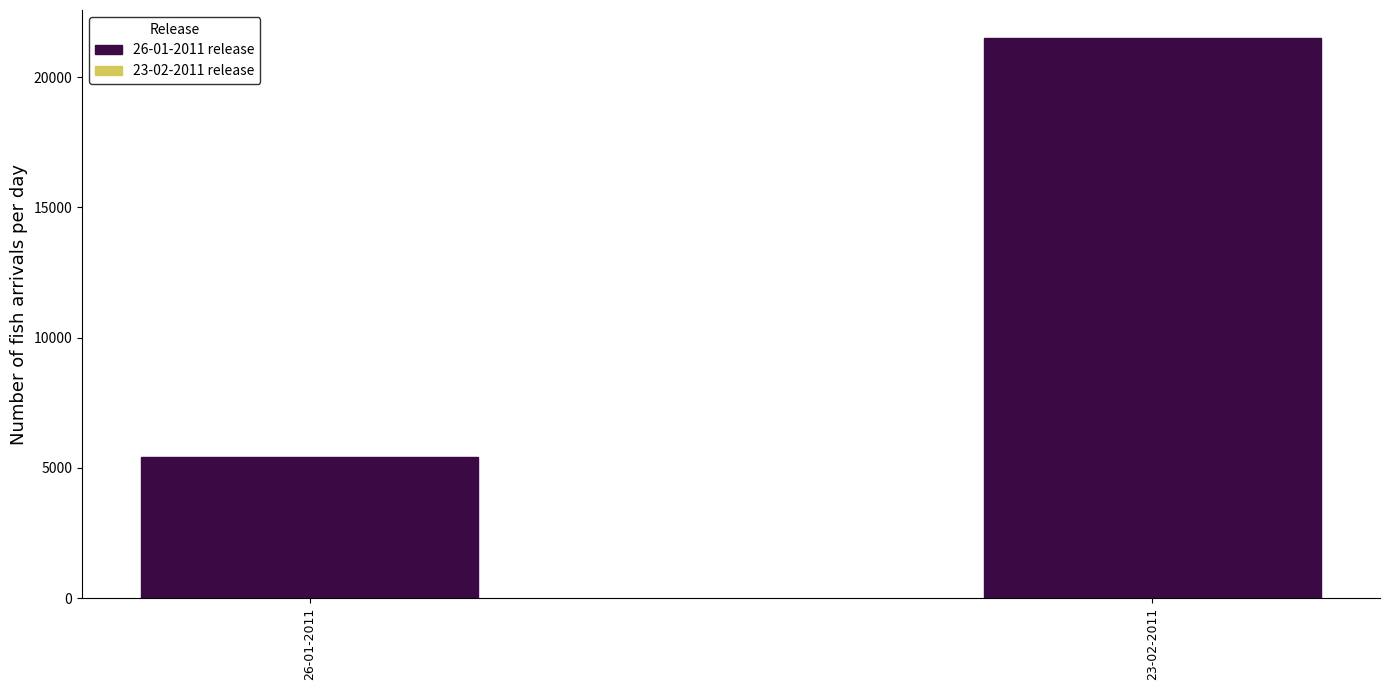

Reading left to right, list all the values displayed in this chart.

5400	21500